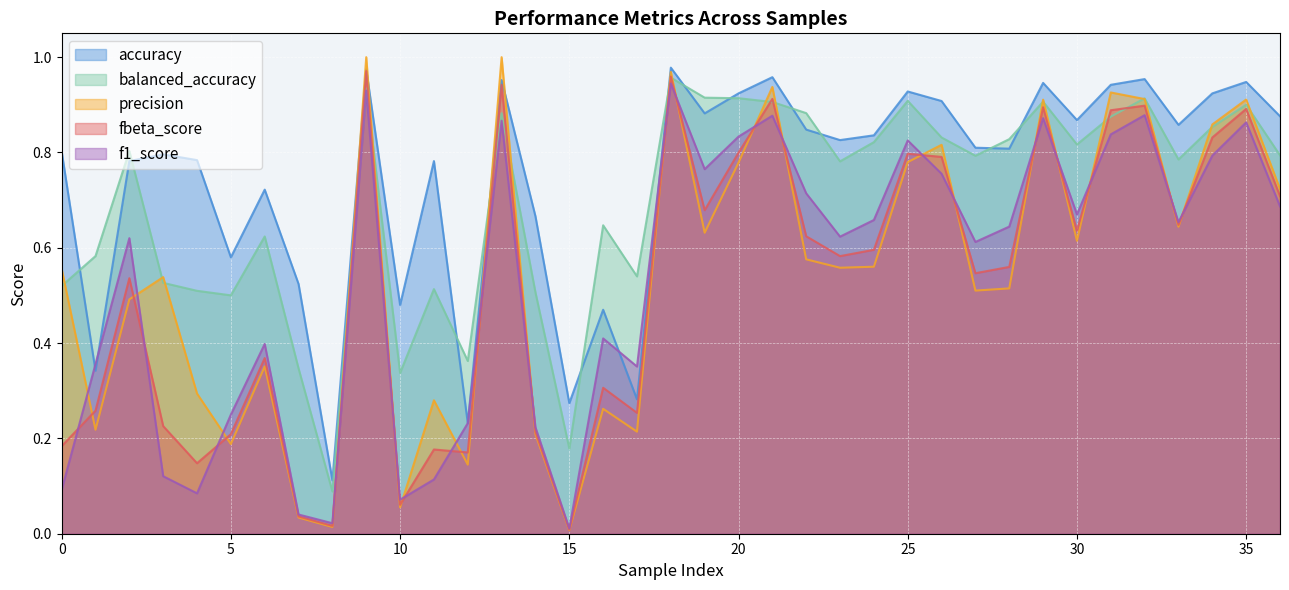

At 3, list the series in order from smallest to largest.

f1_score, fbeta_score, balanced_accuracy, precision, accuracy